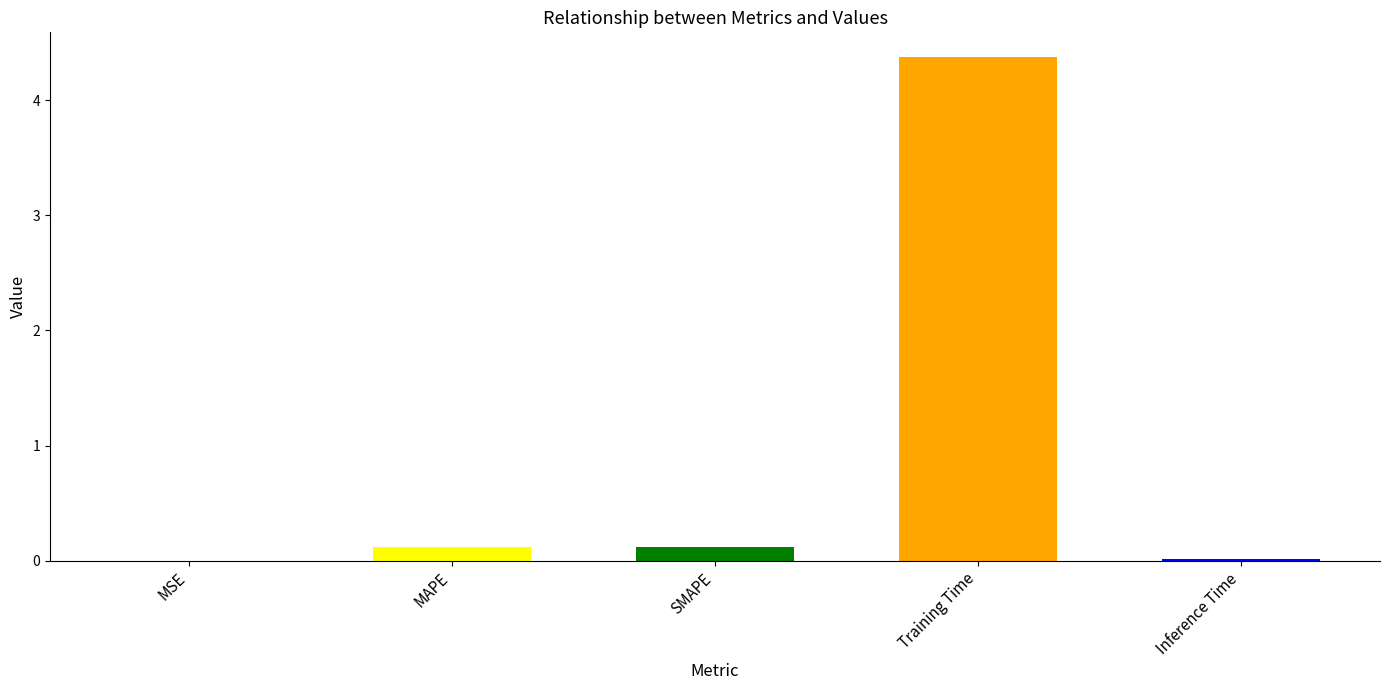

What is the greatest value displayed?

4.4